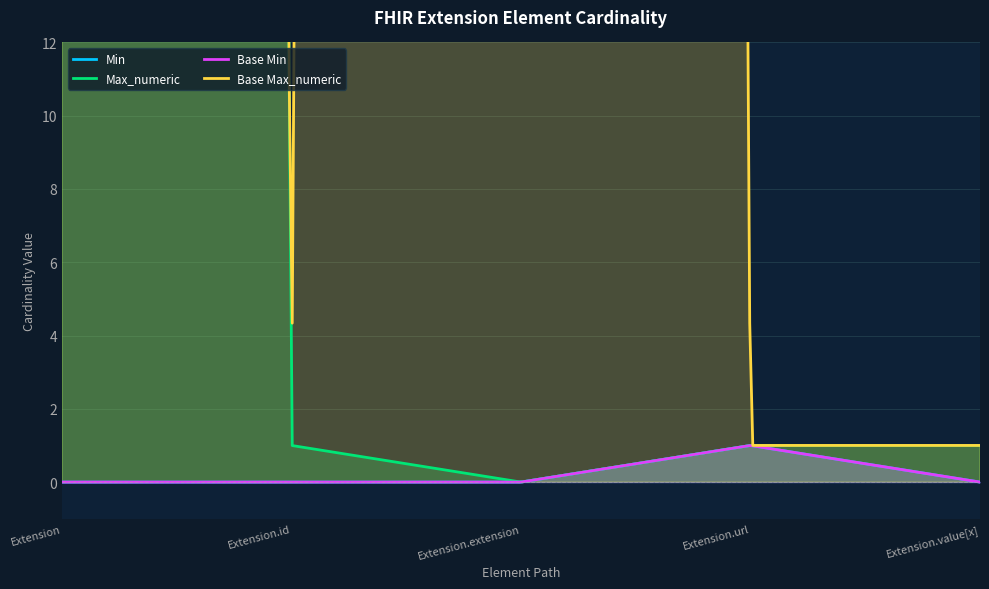

In Base Max_numeric, how many points are lower than both neighbors (excluding endpoints)?

1